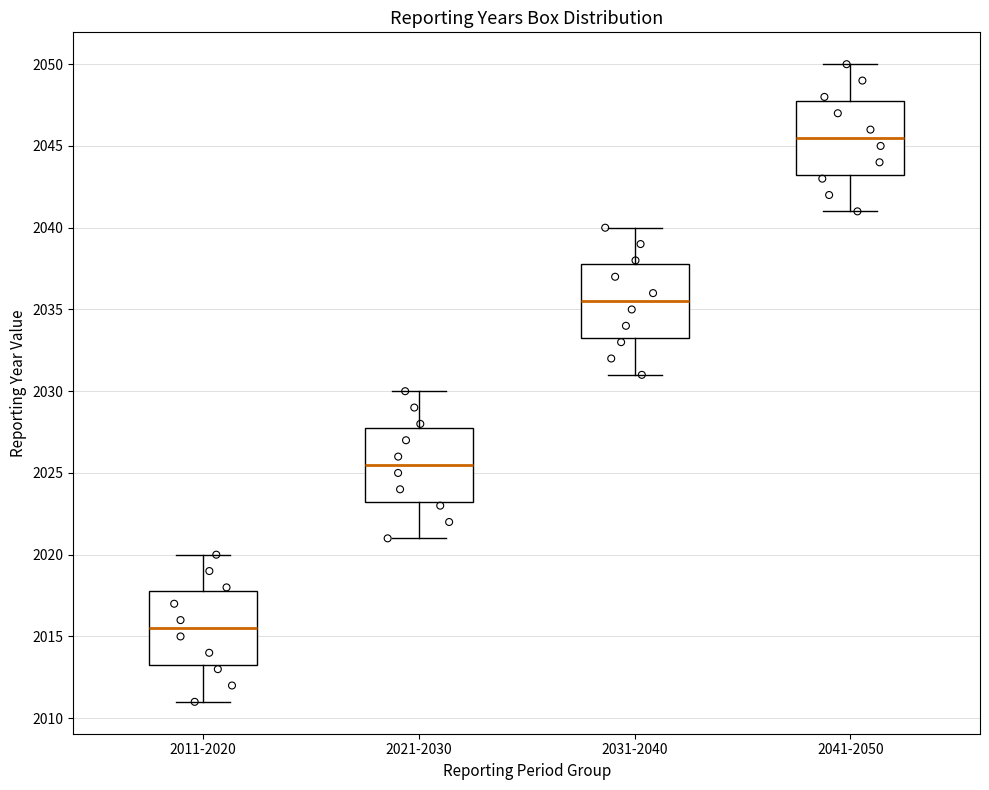

Which box has the lowest median line?

2011-2020